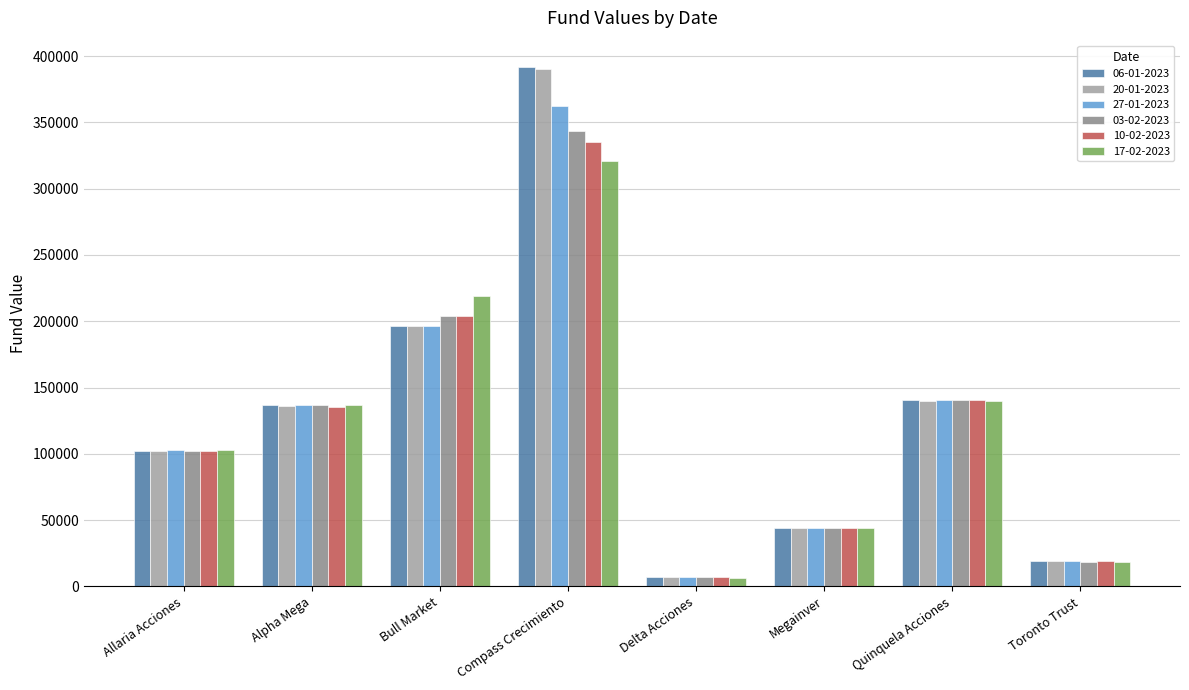

The 03-02-2023 series shows 18739.9 at Toronto Trust. True or false?

True